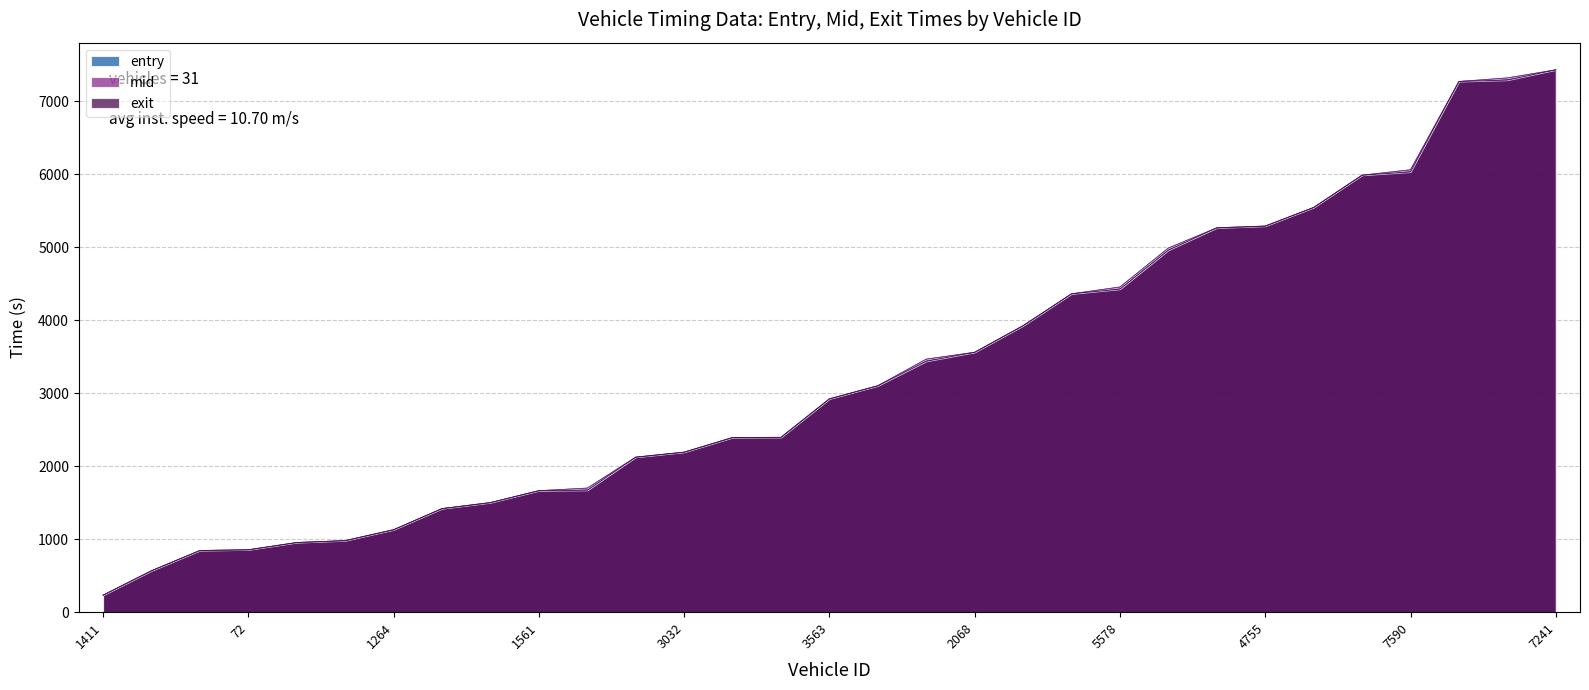

Reading left to right, transcribe all the data shown in this chart.

entry: 1411=231.8	212=566.3	60=843.3	72=853.3	463=952.9	462=978.7	1264=1128.2	1811=1417.2	469=1499.0	1561=1662.8	743=1698.4	3585=2121.8	3032=2190.3	3830=2390.5	3390=2393.2	3563=2920.3	2460=3099.9	2059=3464.8	2068=3558.3	3401=3922.3	5410=4359.0	5578=4452.4	4209=4986.2	5413=5262.5	4755=5286.6	5836=5541.3	7571=5983.4	7590=6057.8	7398=7266.8	7026=7315.7	7241=7426.4
mid: 1411=232.5	212=567.1	60=844.1	72=854.1	463=953.5	462=979.3	1264=1129.1	1811=1418.1	469=1500.4	1561=1663.5	743=1699.2	3585=2122.5	3032=2191.0	3830=2391.4	3390=2394.0	3563=2921.1	2460=3100.5	2059=3465.4	2068=3559.1	3401=3923.1	5410=4359.6	5578=4453.1	4209=4987.1	5413=5263.3	4755=5287.2	5836=5542.0	7571=5984.2	7590=6058.5	7398=7267.5	7026=7316.3	7241=7427.2
exit: 1411=233.1	212=567.7	60=844.9	72=854.7	463=954.1	462=979.9	1264=1129.8	1811=1419.0	469=1501.1	1561=1664.1	743=1669.9	3585=2123.2	3032=2191.7	3830=2392.2	3390=2394.7	3563=2921.7	2460=3101.1	2059=3436.1	2068=3559.7	3401=3923.8	5410=4360.2	5578=4423.8	4209=4957.8	5413=5264.1	4755=5287.8	5836=5542.9	7571=5984.9	7590=6029.1	7398=7268.2	7026=7286.9	7241=7427.9